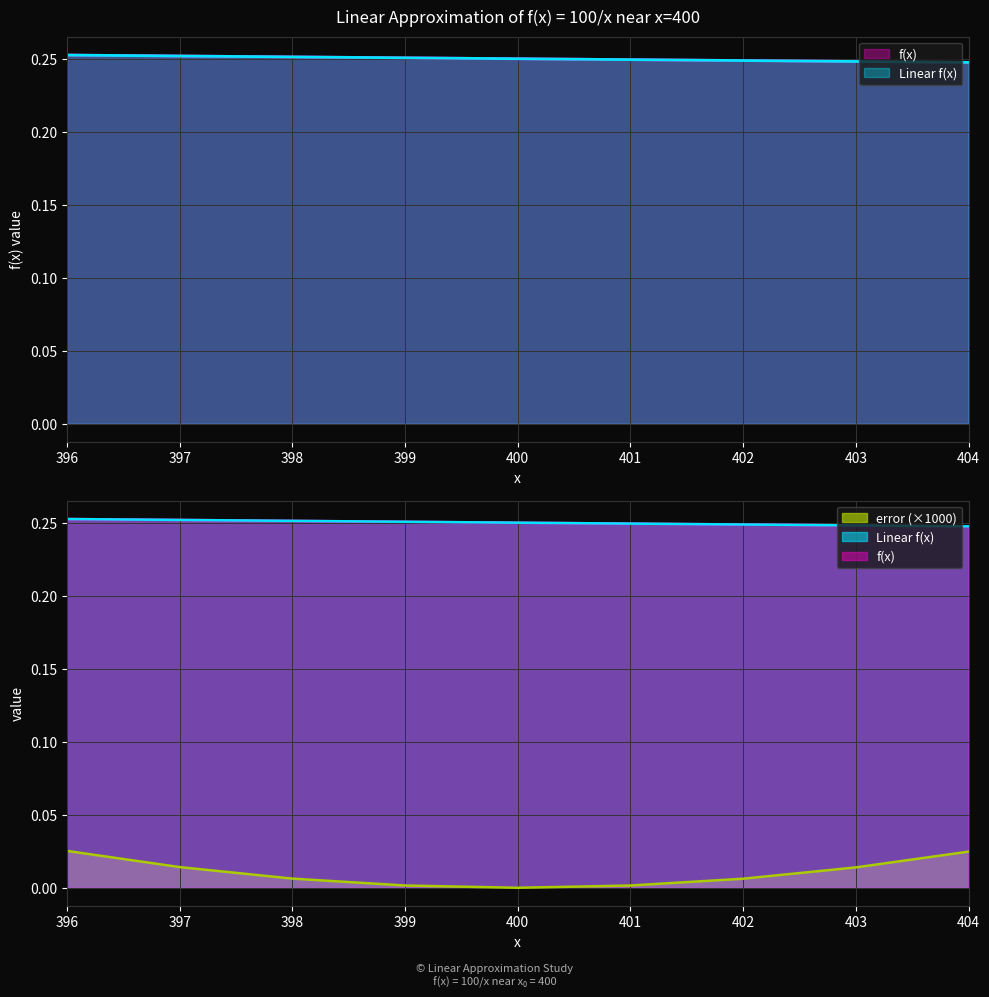

Which series has the largest total across all categories?

f(x)